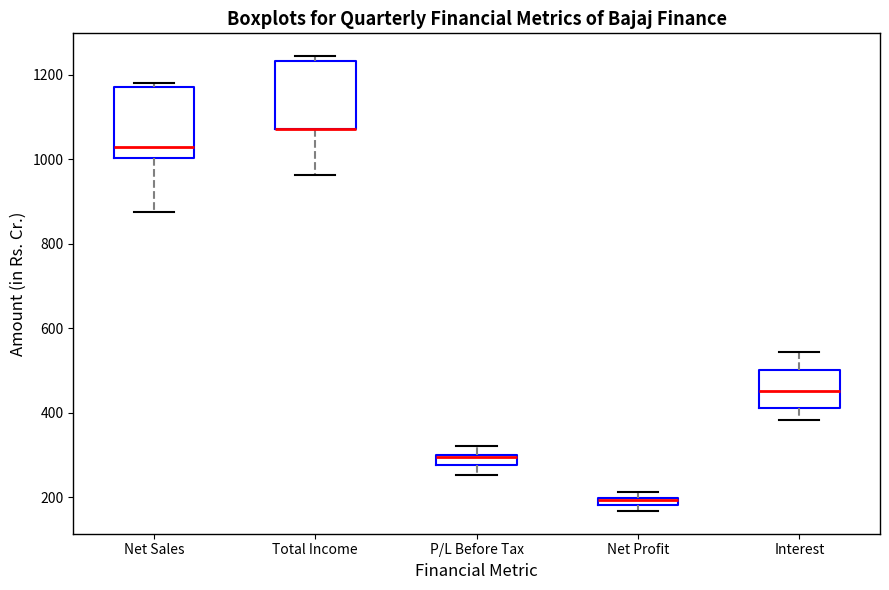

Where does the upper whisker of the box for P/L Before Tax end on the y-axis? The values are not printed on the chart, so give them approximately, as read against the axis.

320